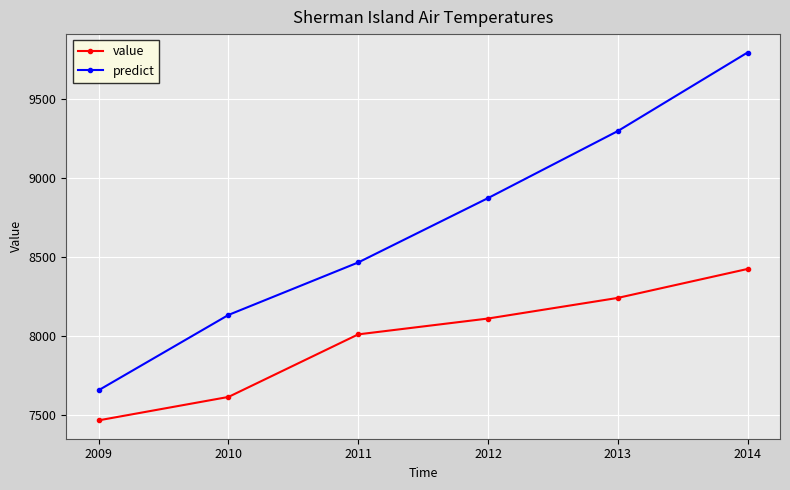

How many values in the predict series are below 8871?

3